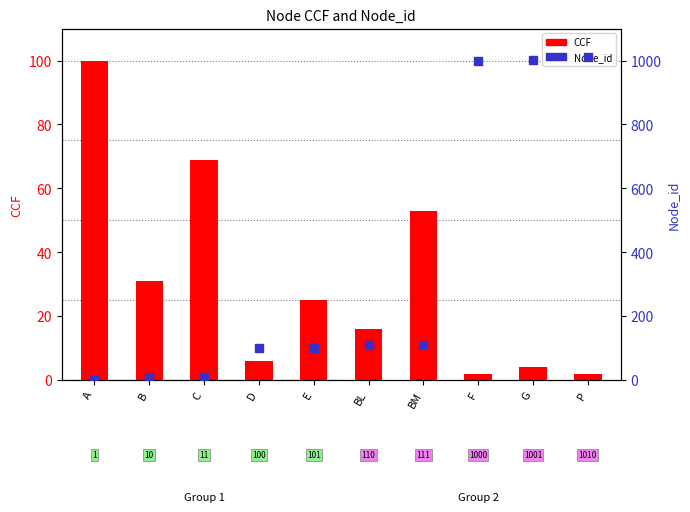

At how many categories does at least one series exceed 192?

3